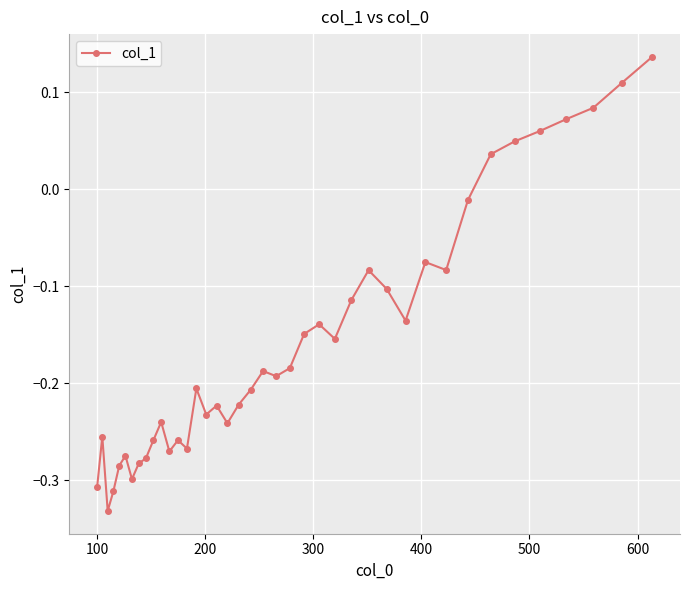

What is the sum of all values?

-6.3